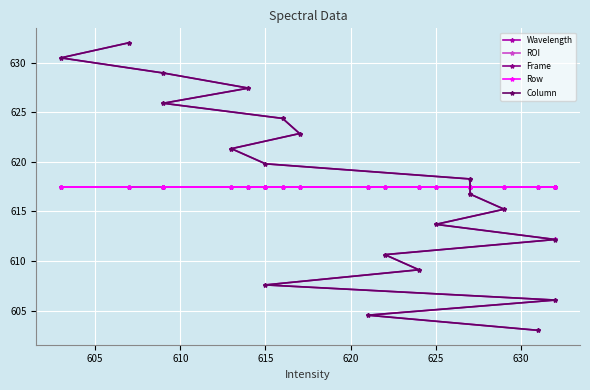

Which series has the widest spread of values?

Wavelength